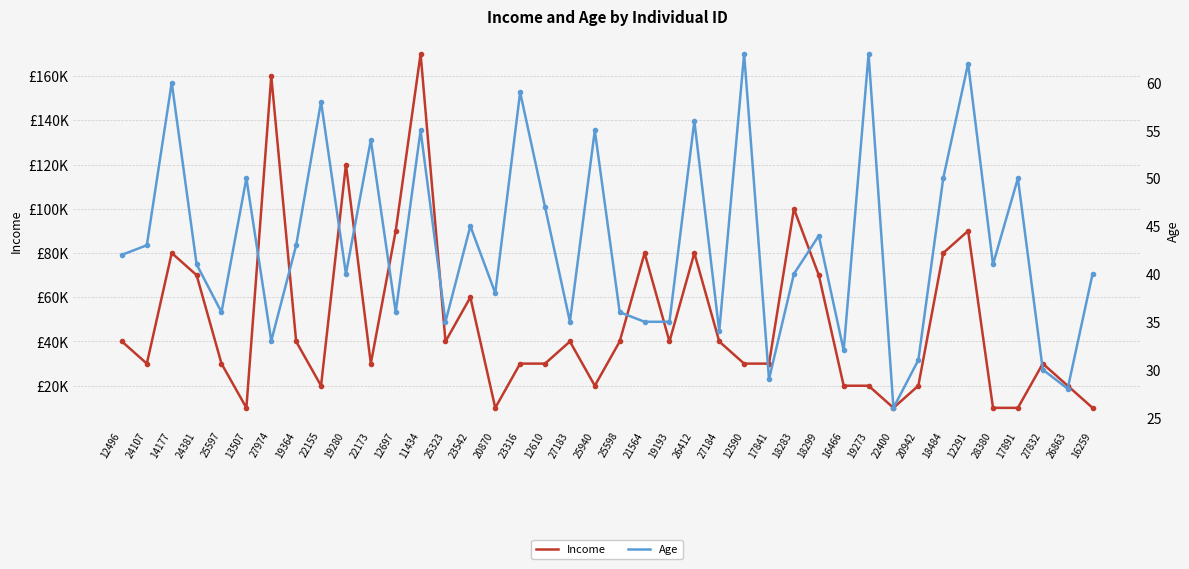

Read the Age value at 18283, to the nearest 5.

40